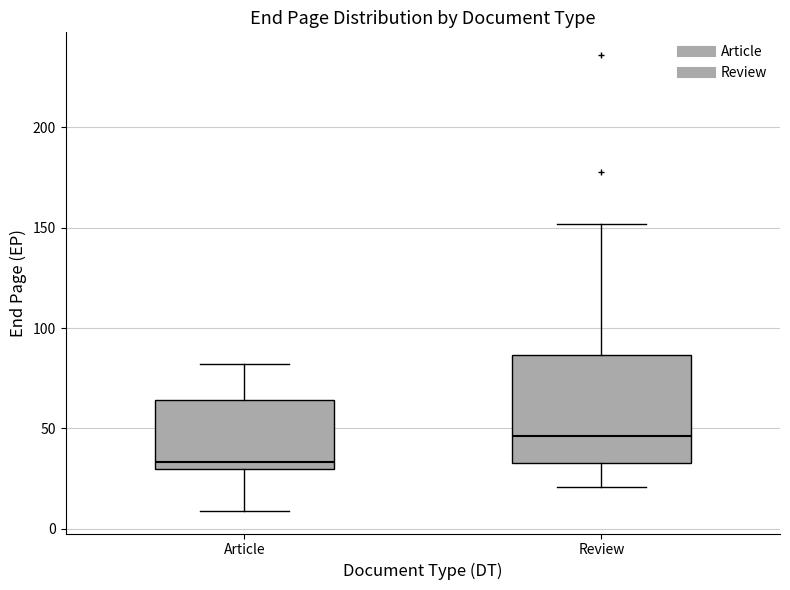

Which box's median line is the lowest?

Article